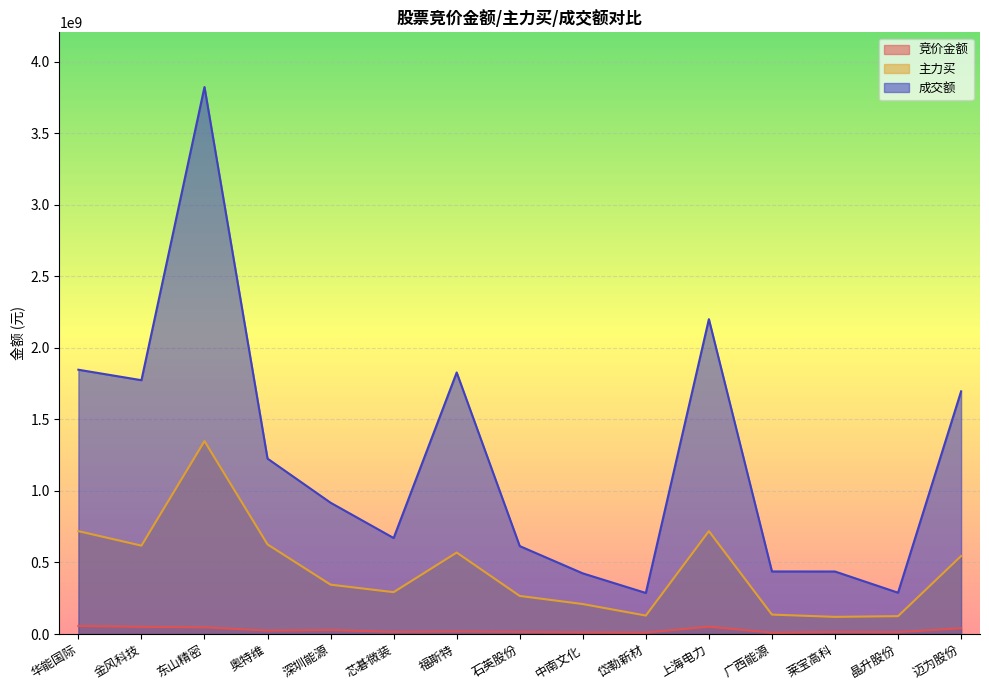

What is the label of the 1st point from the left?

华能国际